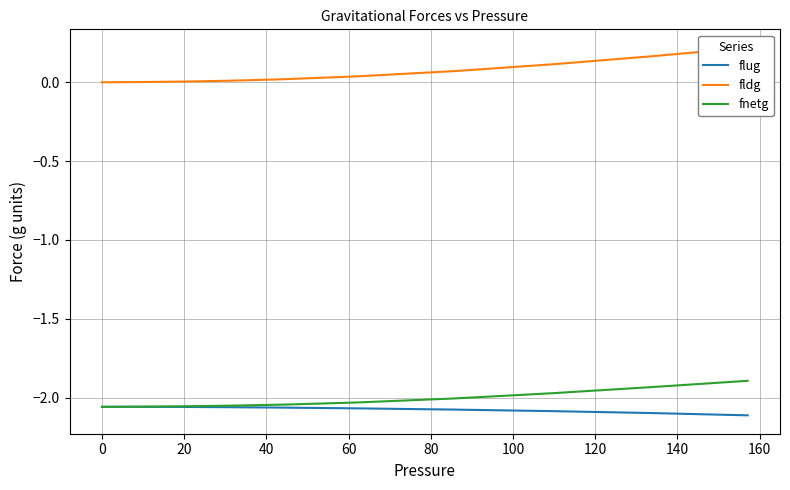

Reading left to right, list all the values displayed in this chart.

flug: -2.1	-2.1	-2.1	-2.1	-2.1	-2.1	-2.1	-2.1	-2.1	-2.1	-2.1	-2.1	-2.1	-2.1	-2.1	-2.1	-2.1	-2.1	-2.1	-2.1	-2.1	-2.1	-2.1	-2.1	-2.1	-2.1	-2.1	-2.1	-2.1	-2.1	-2.1	-2.1	-2.1	-2.1	-2.1	-2.1	-2.1	-2.1	-2.1	-2.1
fldg: 0.0	0.0	0.0	0.0	0.0	0.0	0.0	0.0	0.0	0.0	0.0	0.0	0.0	0.0	0.0	0.0	0.0	0.0	0.0	0.0	0.0	0.0	0.0	0.0	0.0	0.0	0.0	0.0	0.0	0.0	0.0	0.0	0.0	0.0	0.0	0.0	0.1	0.1	0.2	0.2
fnetg: -2.1	-2.1	-2.1	-2.1	-2.1	-2.1	-2.1	-2.1	-2.1	-2.1	-2.1	-2.1	-2.1	-2.1	-2.1	-2.1	-2.1	-2.1	-2.1	-2.1	-2.1	-2.1	-2.1	-2.1	-2.1	-2.1	-2.1	-2.1	-2.1	-2.1	-2.1	-2.1	-2.1	-2.1	-2.0	-2.0	-2.0	-2.0	-1.9	-1.9